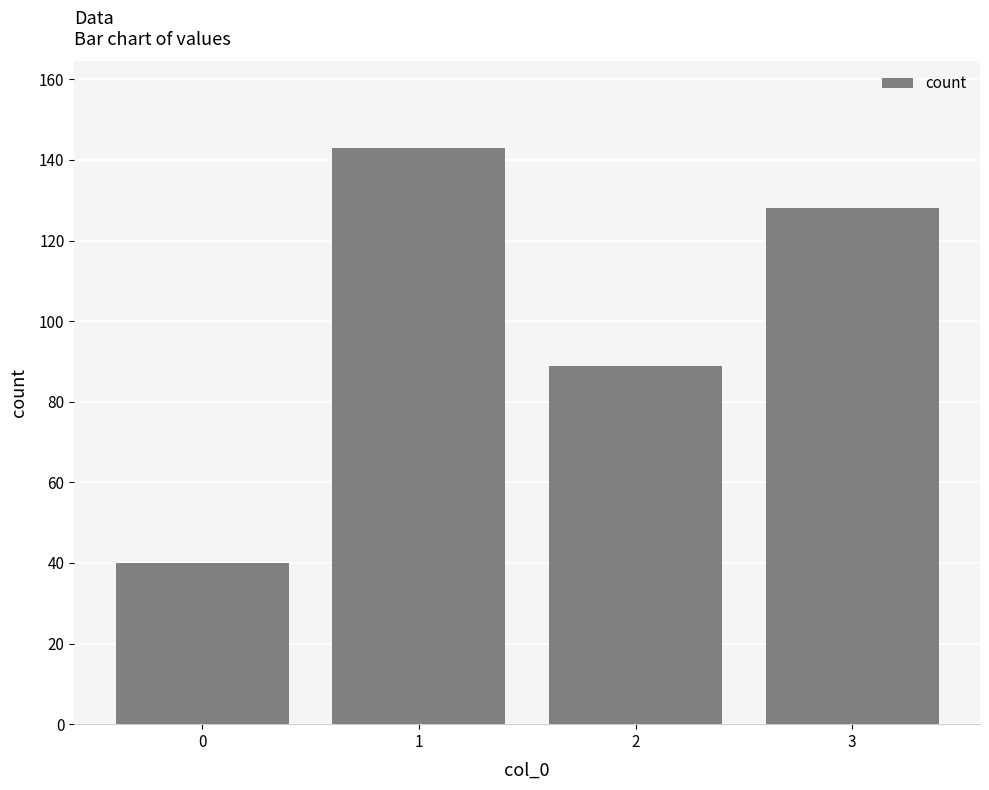

How many bars are there in total?

4